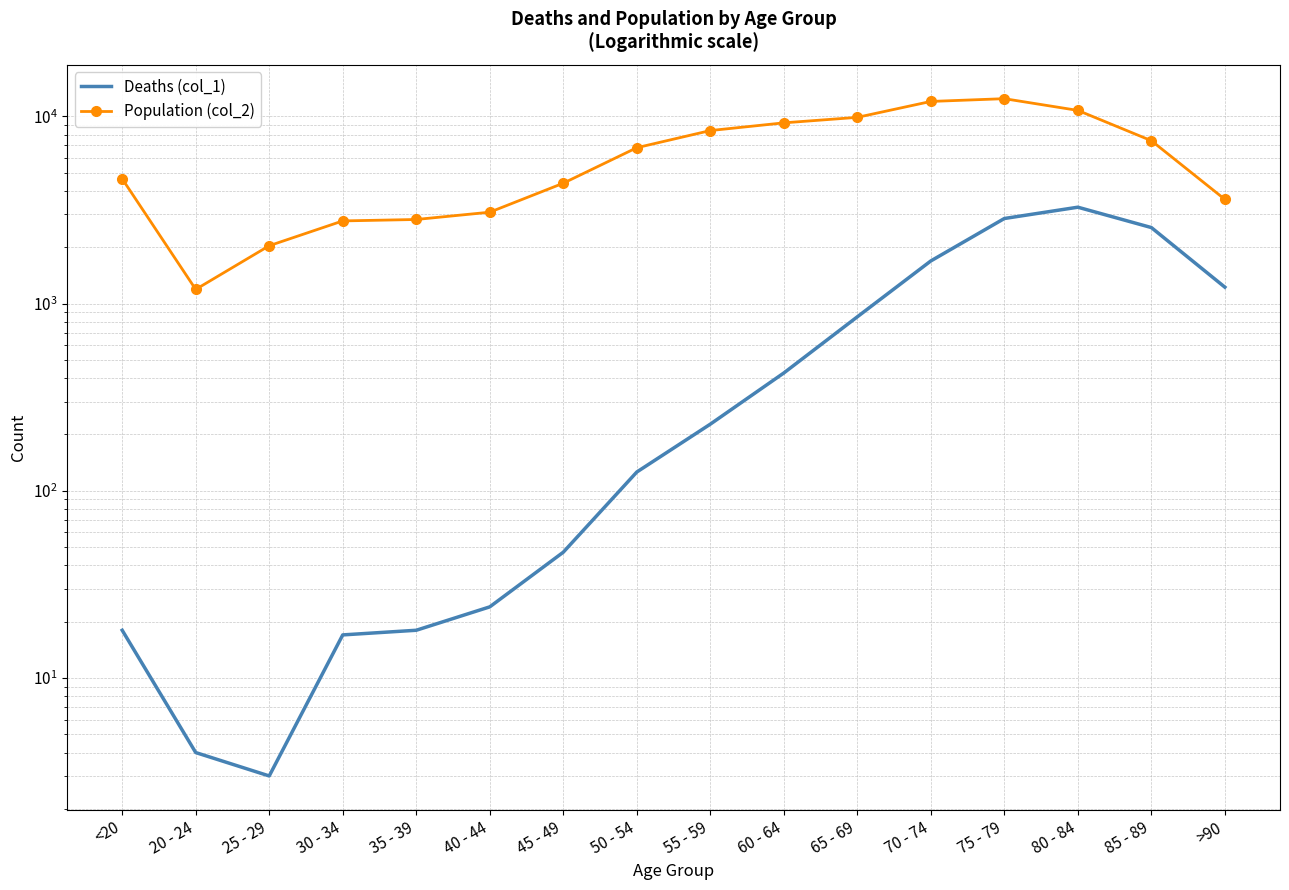

At which label does Deaths (col_1) first exceed 227?

60 - 64